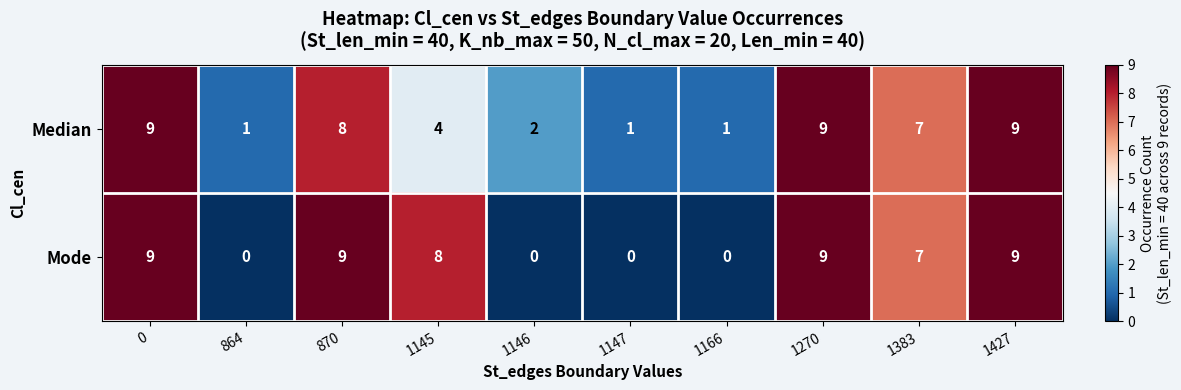

What is the difference between the second highest and minimum values in the Median series?

8